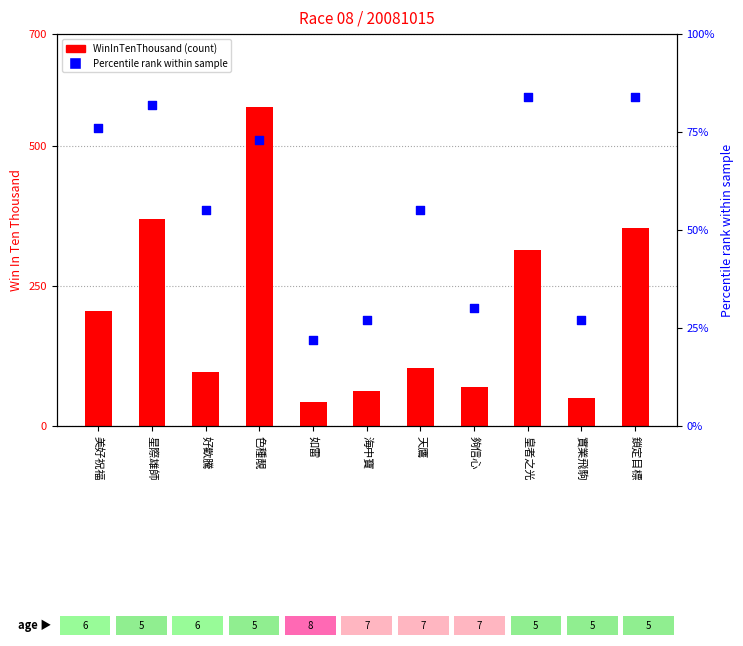

At which category is the sum across all series the highest?

色種靚